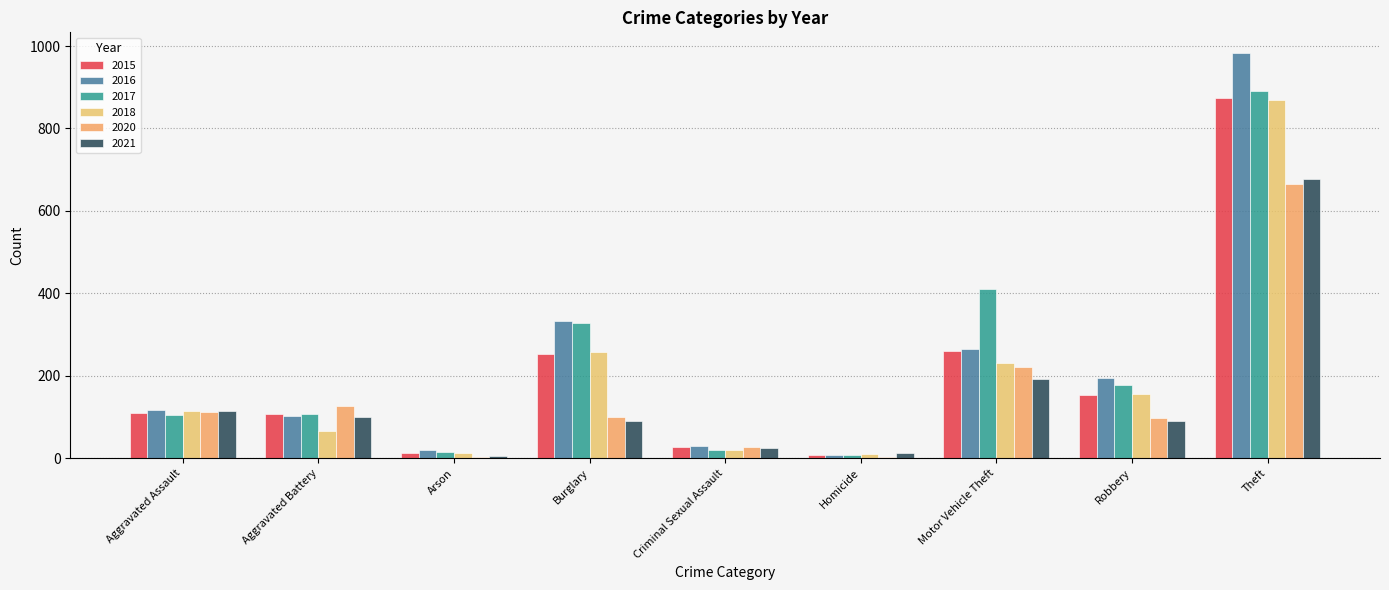

Which has a higher value, Homicide or Robbery?

Robbery